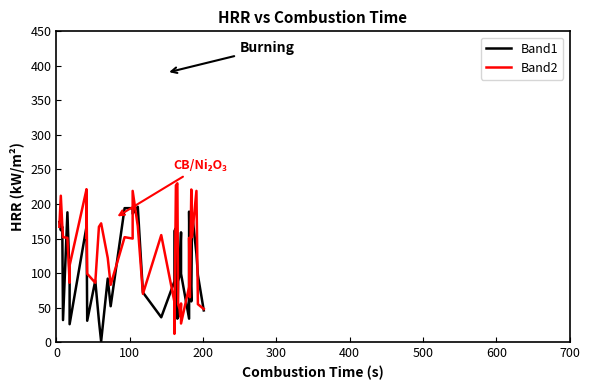

True or false: Band2 and Band1 cross at least once.

True